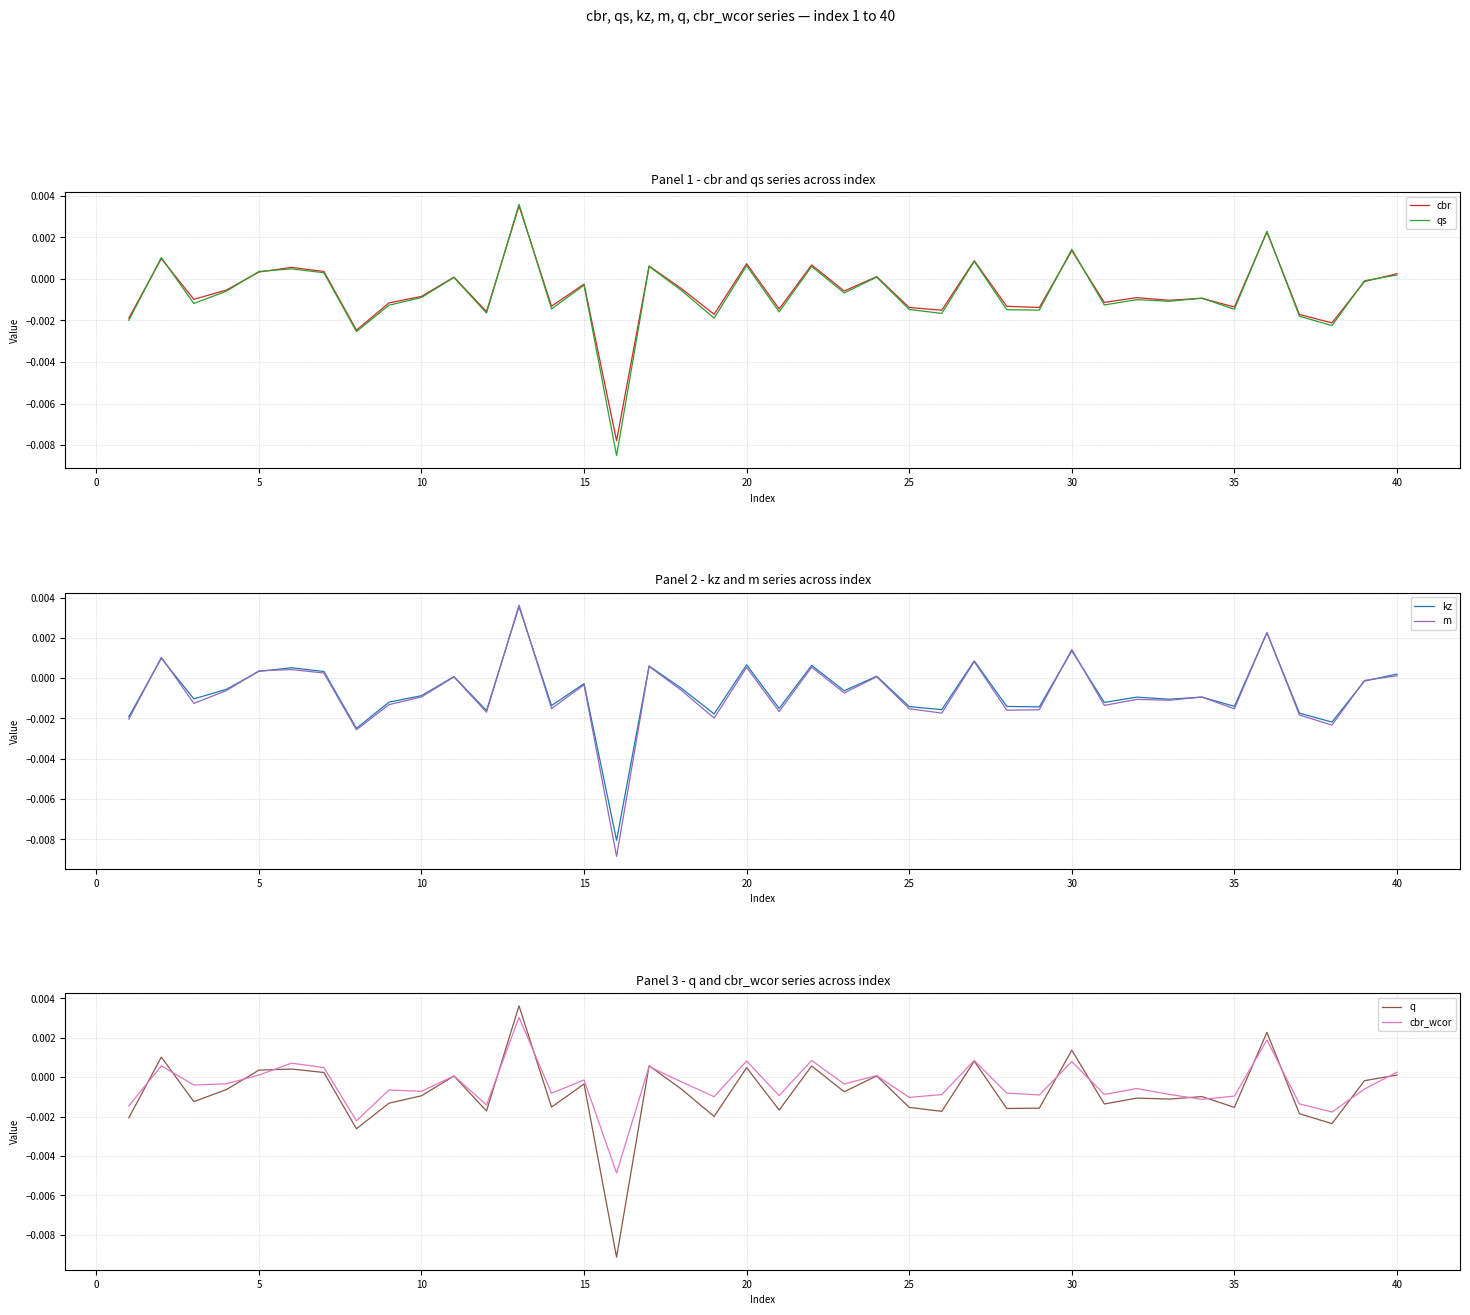

How many values in q are below zero?

26